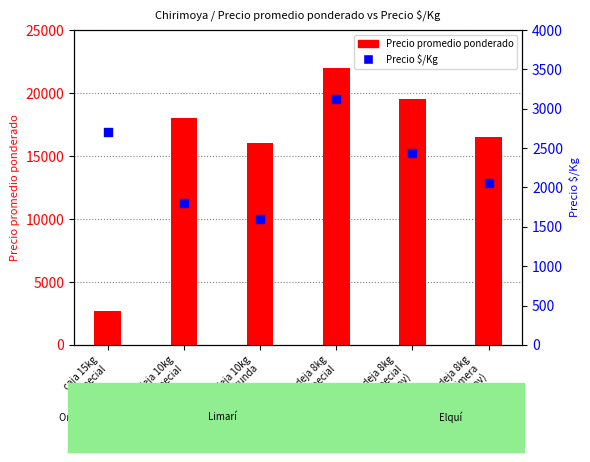

Which series has the largest total across all categories?

Precio promedio ponderado